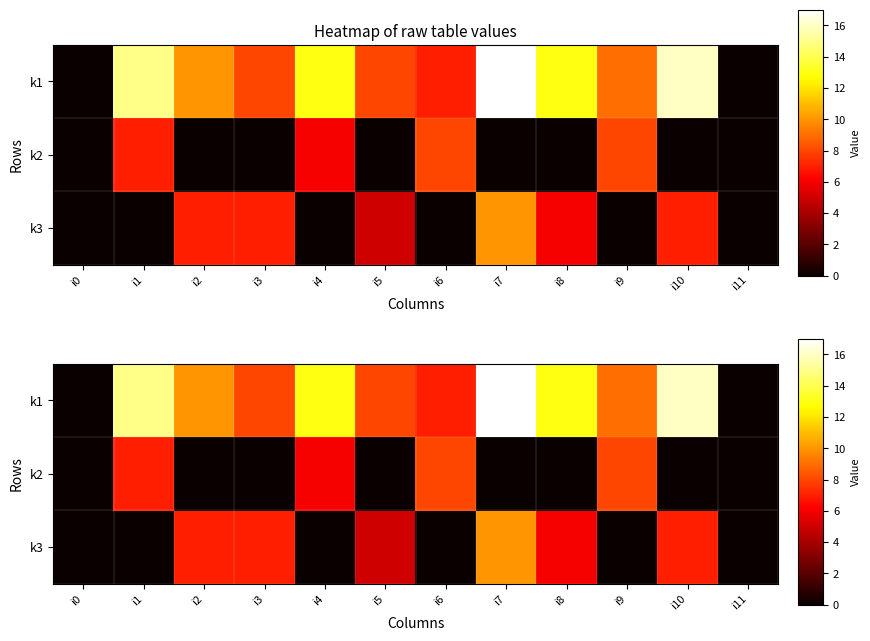

What is the highest value of the k2 series?

8